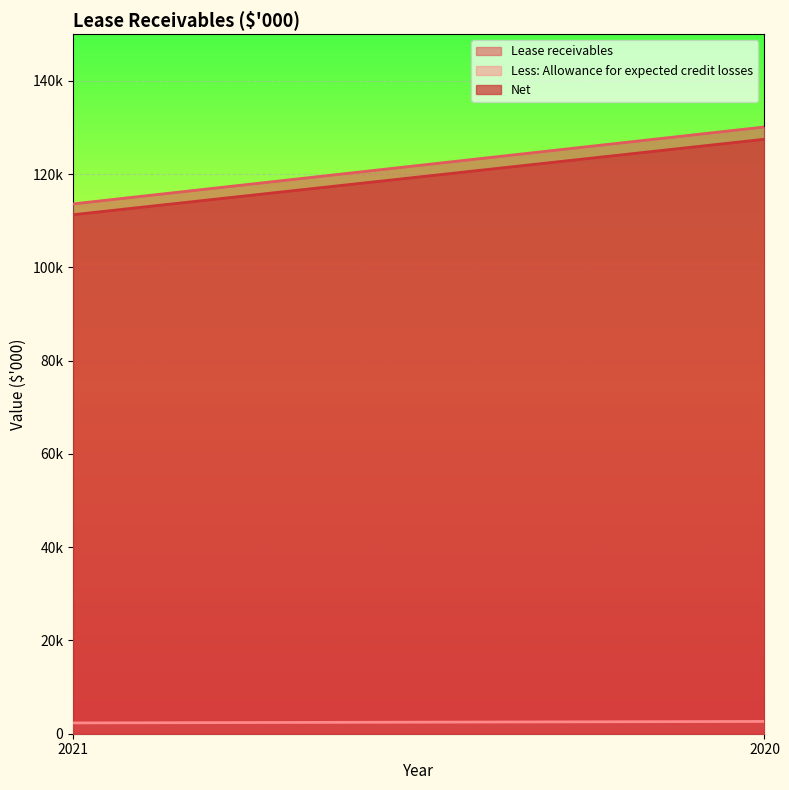

Between 2021 and 2020, which series saw the biggest shift?

Lease receivables